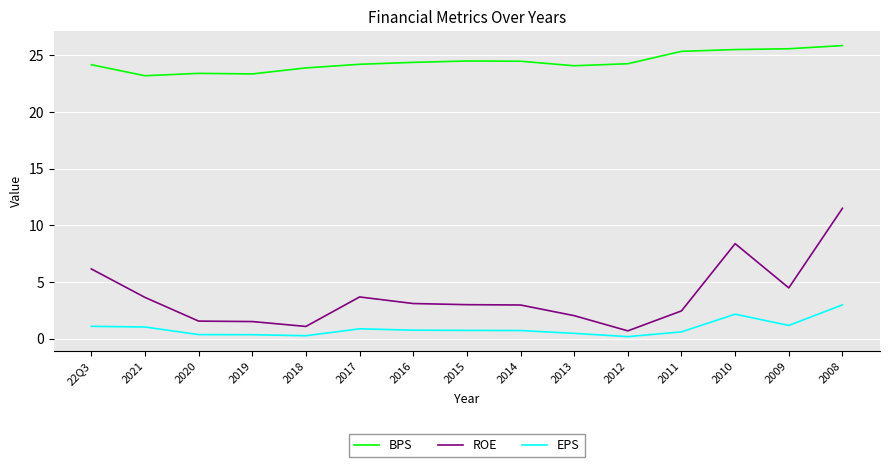

What is the difference between the maximum and minimum values in the ROE series?

10.8